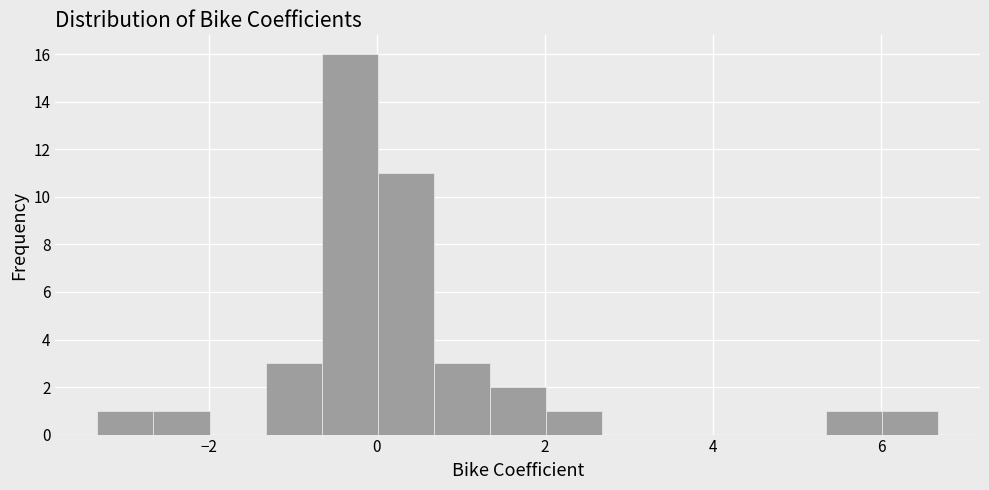

Read against the x-axis, roughly where is the centre of the tallest bar?

-0.4